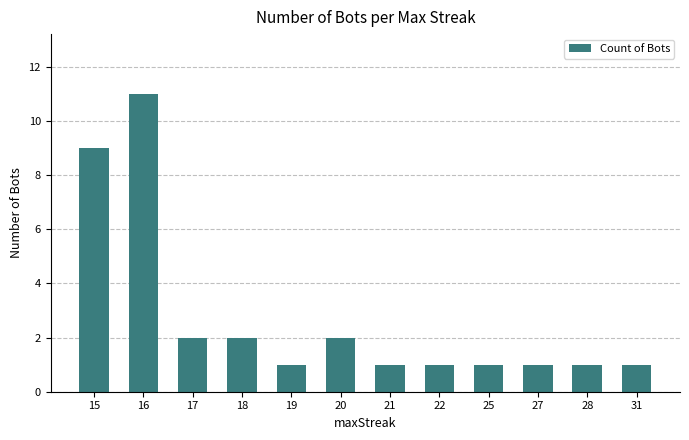

What value does the data have at 28?

1